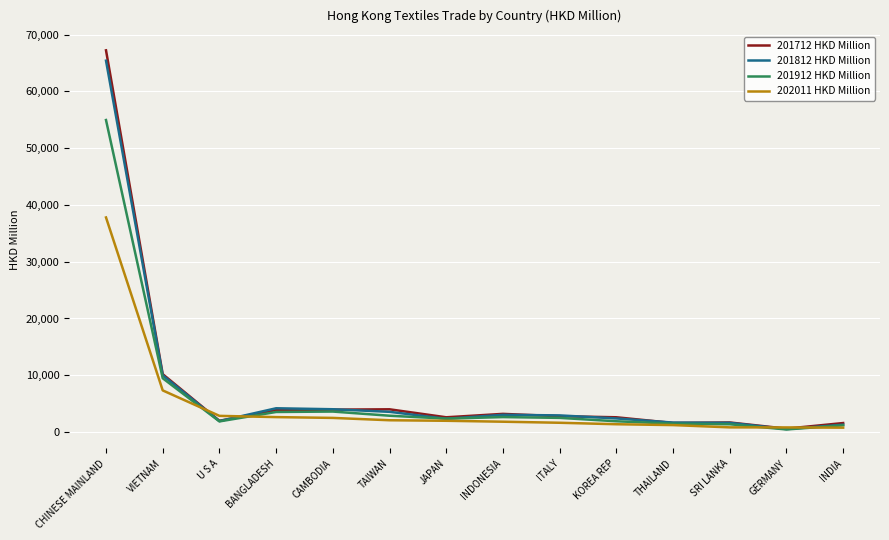

What is the minimum value shown in the chart?

445.4